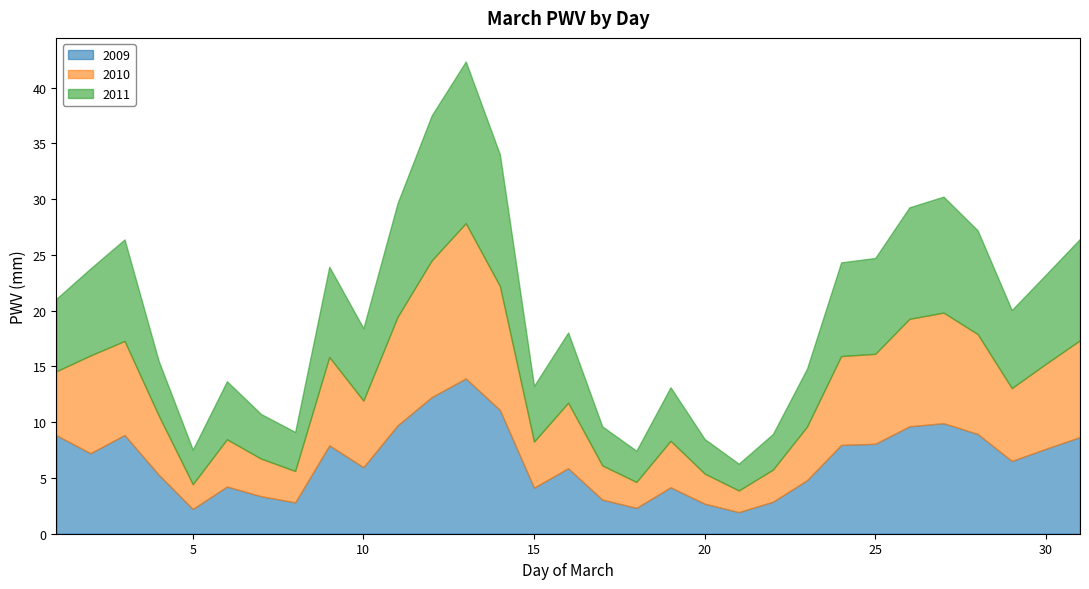

What are all the series names shown in the legend?

2009, 2010, 2011